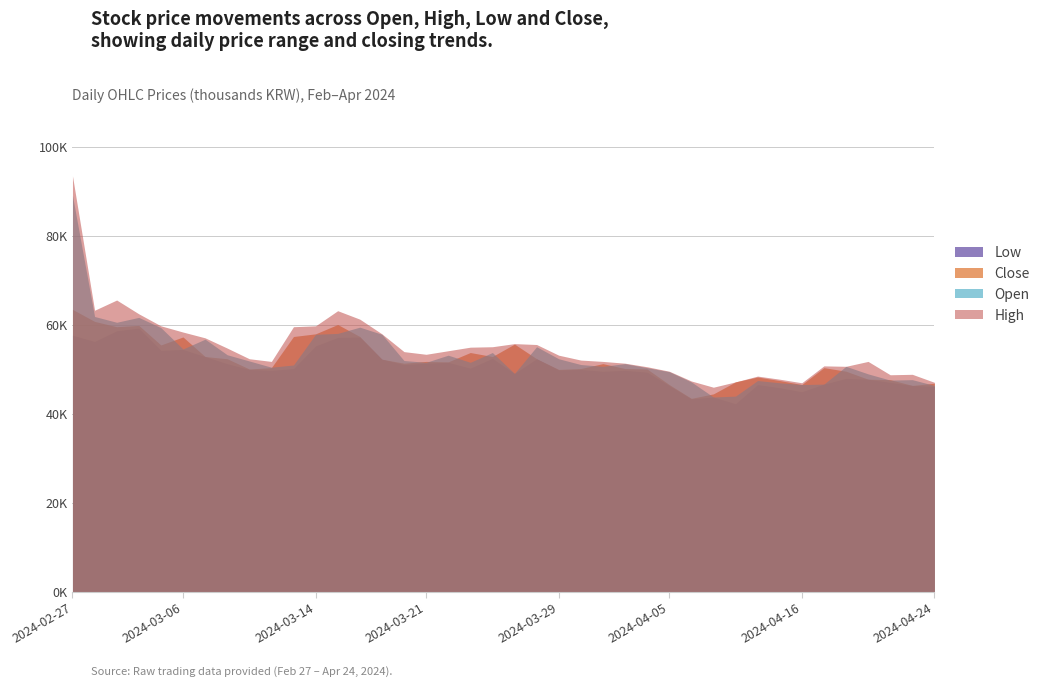

List the series in order of their overall mean, highest first.

High, Open, Close, Low